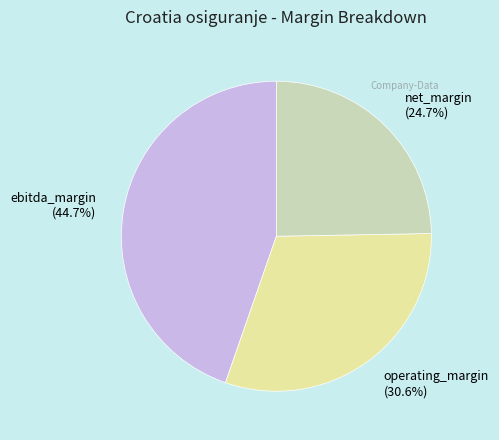

Is it true that net_margin is 36% of the pie?

False